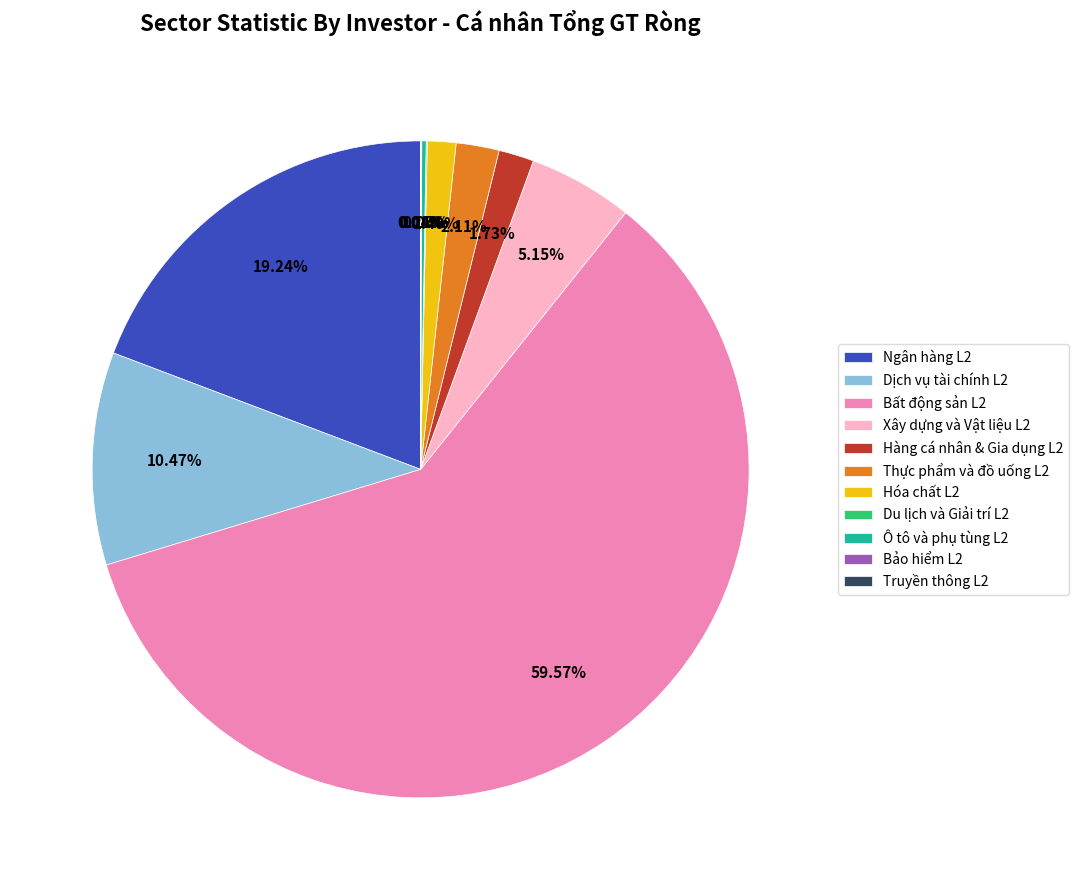

To the nearest percent, what is the average slice percentage?

9%